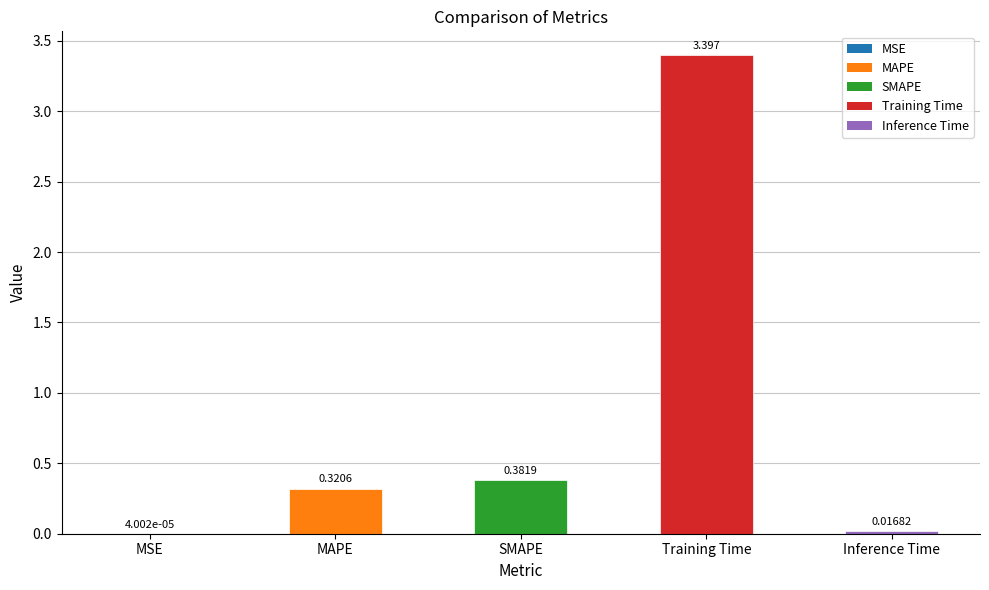

At which label is the value closest to 1?

SMAPE